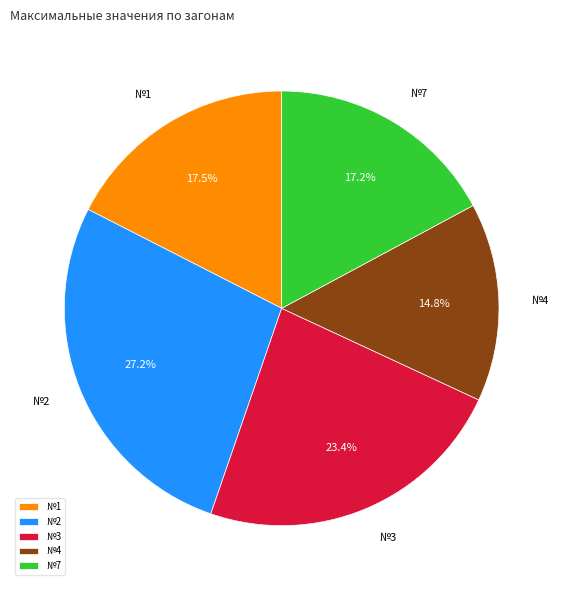

Does №4 represent more than half of the total?

No